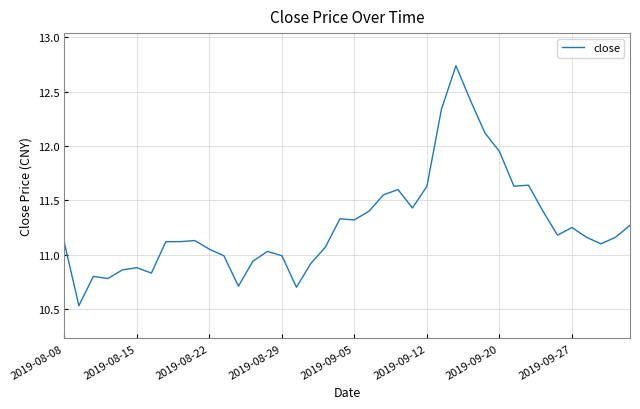

What is the difference between the maximum and minimum values?

2.2